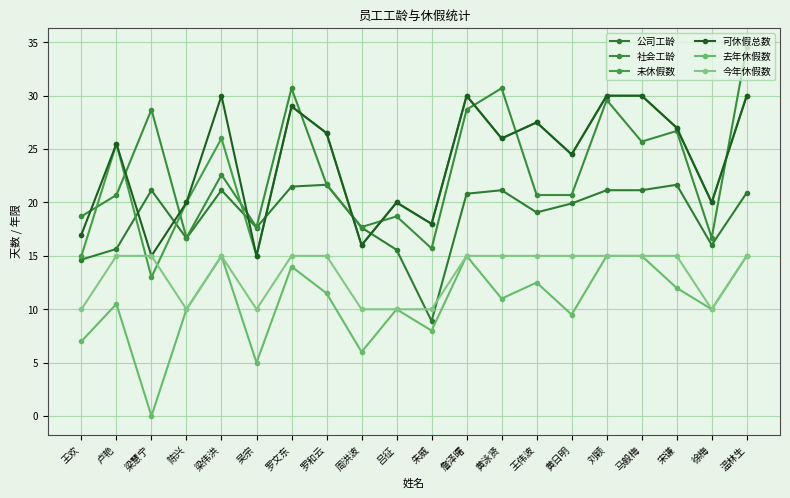

What is the total value across all series at 徐梅?

92.7